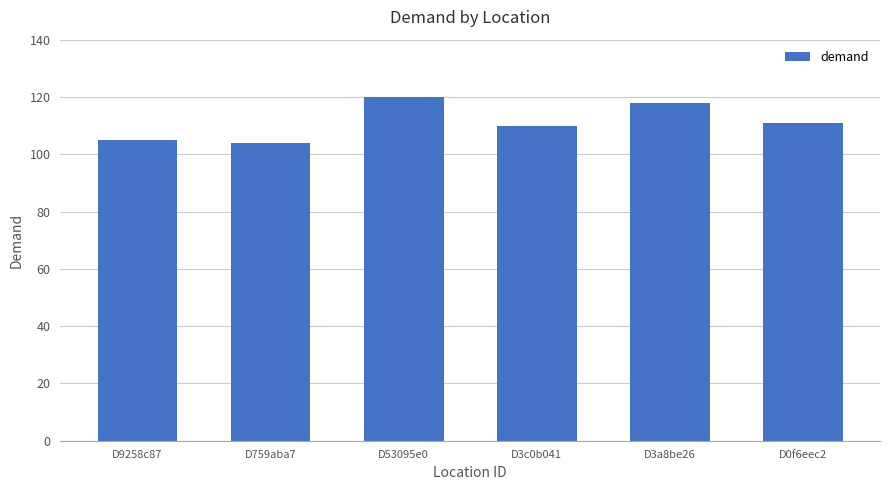

What is the smallest value displayed?

104